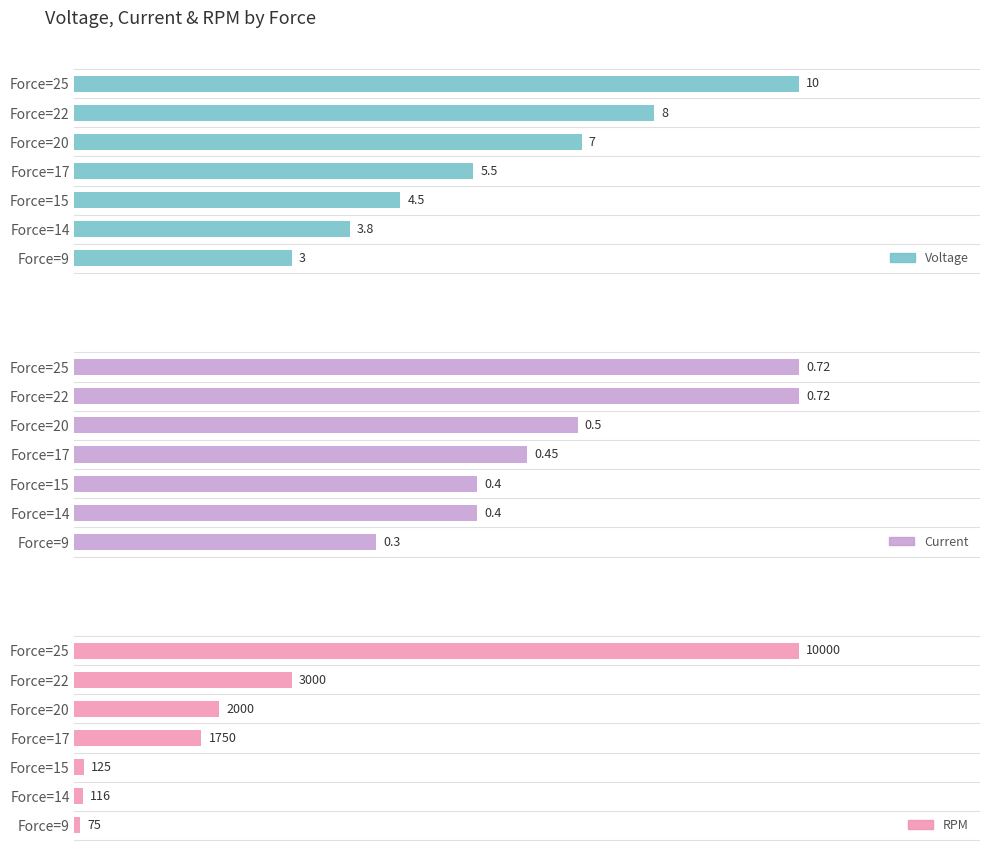

How many distinct data groups are displayed?

3